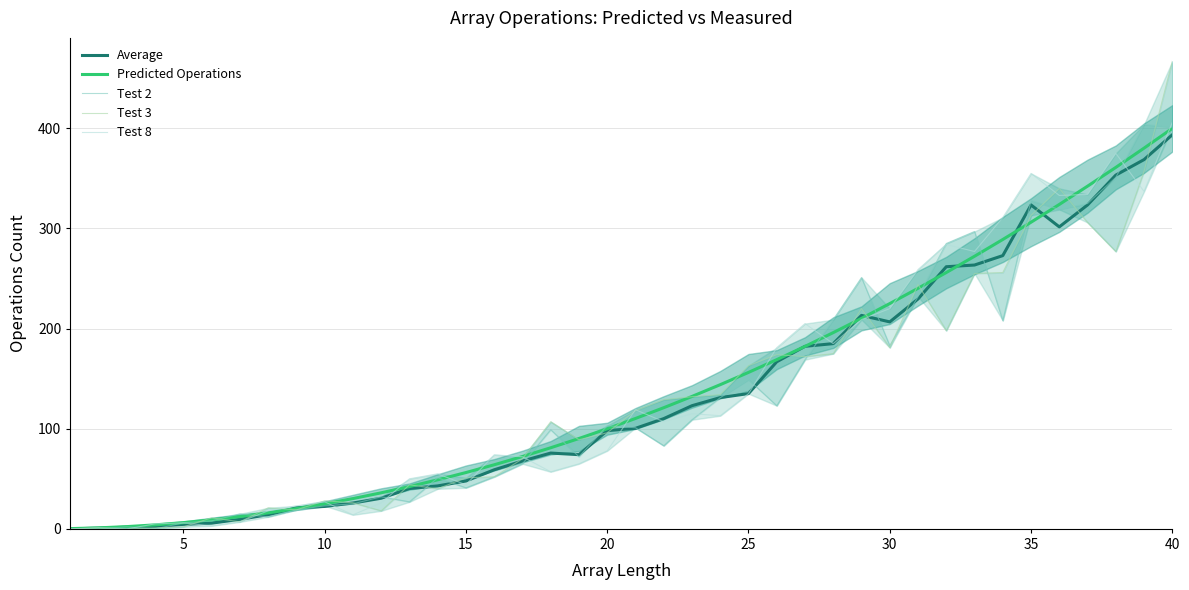

The value of Test 8 at 15 is 114.7. True or false?

False